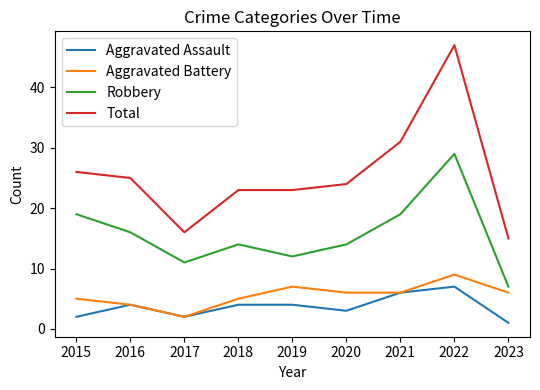

At which label does Robbery first exceed 14?

2015